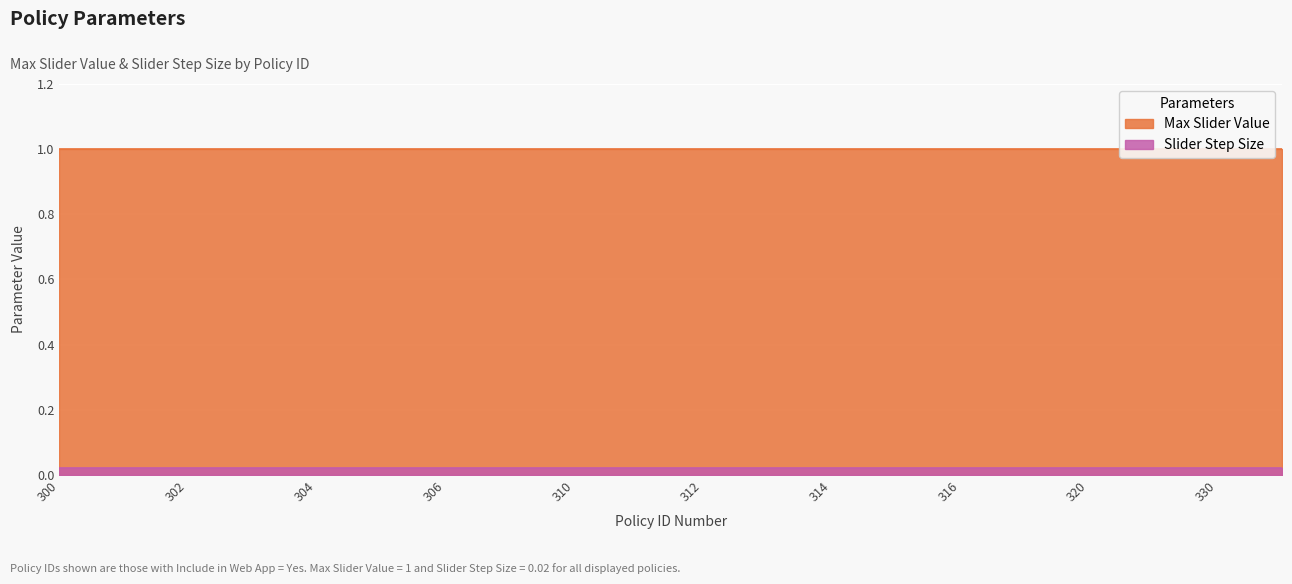

Which category has the lowest value in the Max Slider Value series?

300